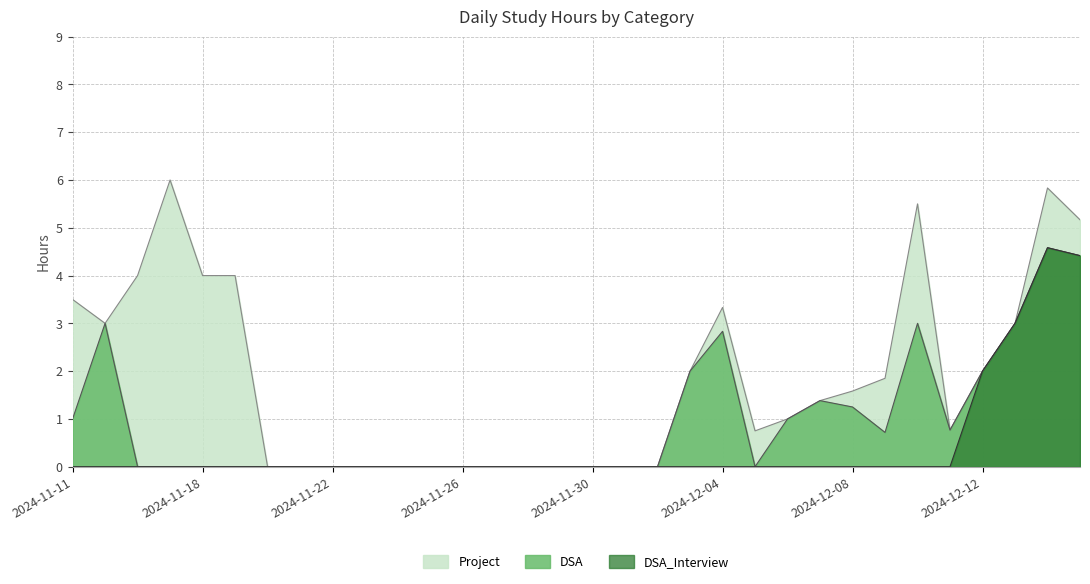

True or false: Project has more than 1 points higher than both neighbors.

True